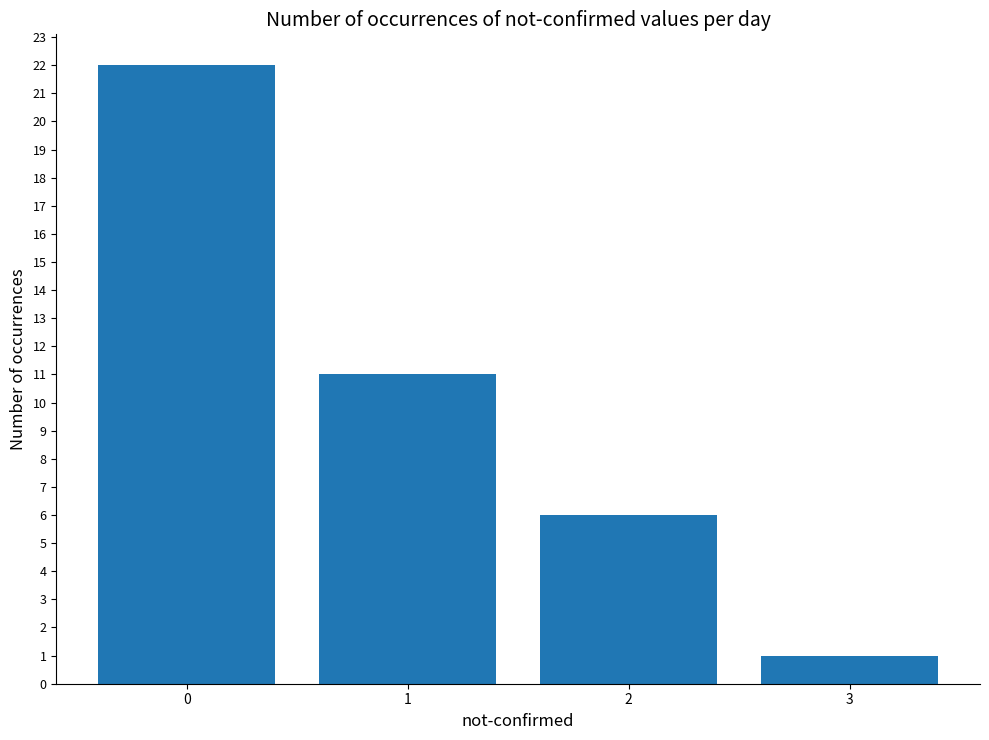

List the labels in order of value, largest first.

0, 1, 2, 3